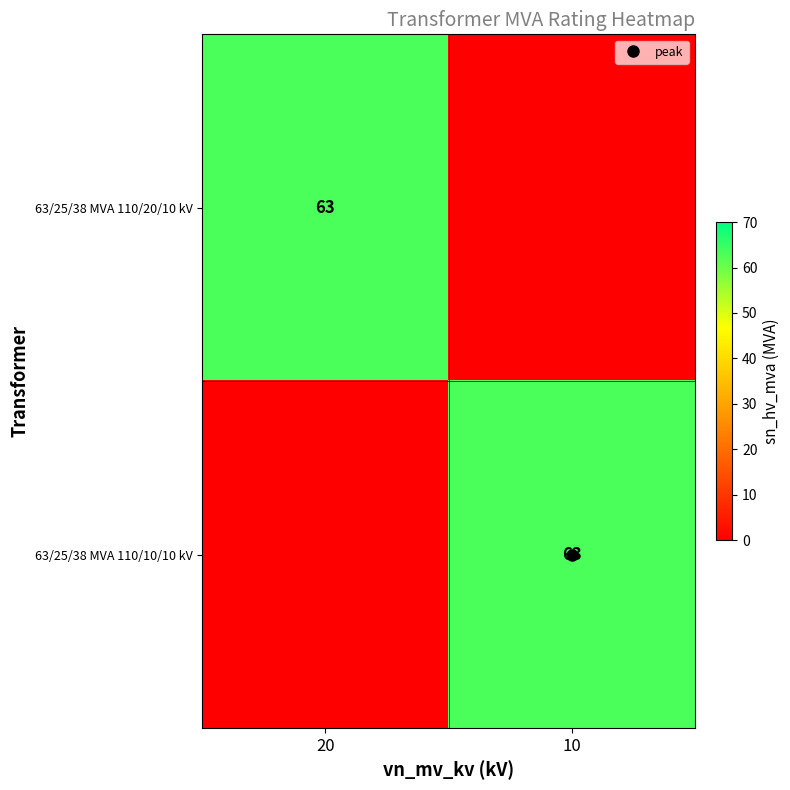

At how many categories does at least one series exceed 18?

2